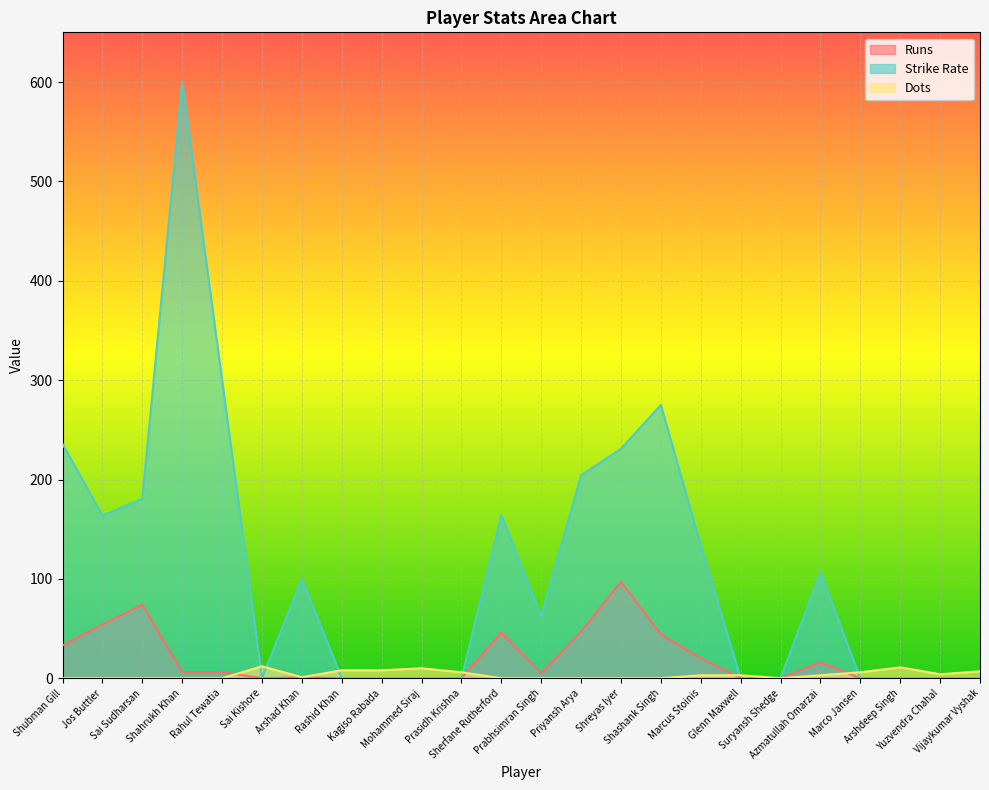

Reading left to right, what are all the values shown in this chart?

Runs: Shubman Gill=33.0	Jos Buttler=54.0	Sai Sudharsan=74.0	Shahrukh Khan=6.0	Rahul Tewatia=6.0	Sai Kishore=0.0	Arshad Khan=1.0	Rashid Khan=0.0	Kagiso Rabada=0.0	Mohammed Siraj=0.0	Prasidh Krishna=0.0	Sherfane Rutherford=46.0	Prabhsimran Singh=5.0	Priyansh Arya=47.0	Shreyas Iyer=97.0	Shashank Singh=44.0	Marcus Stoinis=20.0	Glenn Maxwell=0.0	Suryansh Shedge=0.0	Azmatullah Omarzai=16.0	Marco Jansen=0.0	Arshdeep Singh=0.0	Yuzvendra Chahal=0.0	Vijaykumar Vyshak=0.0
Strike Rate: Shubman Gill=235.7	Jos Buttler=163.6	Sai Sudharsan=180.5	Shahrukh Khan=600.0	Rahul Tewatia=300.0	Sai Kishore=0.0	Arshad Khan=100.0	Rashid Khan=0.0	Kagiso Rabada=0.0	Mohammed Siraj=0.0	Prasidh Krishna=0.0	Sherfane Rutherford=164.3	Prabhsimran Singh=62.5	Priyansh Arya=204.3	Shreyas Iyer=230.9	Shashank Singh=275.0	Marcus Stoinis=133.3	Glenn Maxwell=0.0	Suryansh Shedge=0.0	Azmatullah Omarzai=106.7	Marco Jansen=0.0	Arshdeep Singh=0.0	Yuzvendra Chahal=0.0	Vijaykumar Vyshak=0.0
Dots: Shubman Gill=0.0	Jos Buttler=0.0	Sai Sudharsan=0.0	Shahrukh Khan=0.0	Rahul Tewatia=0.0	Sai Kishore=12.0	Arshad Khan=1.0	Rashid Khan=8.0	Kagiso Rabada=8.0	Mohammed Siraj=10.0	Prasidh Krishna=6.0	Sherfane Rutherford=0.0	Prabhsimran Singh=0.0	Priyansh Arya=0.0	Shreyas Iyer=0.0	Shashank Singh=0.0	Marcus Stoinis=3.0	Glenn Maxwell=3.0	Suryansh Shedge=0.0	Azmatullah Omarzai=3.0	Marco Jansen=6.0	Arshdeep Singh=11.0	Yuzvendra Chahal=4.0	Vijaykumar Vyshak=7.0